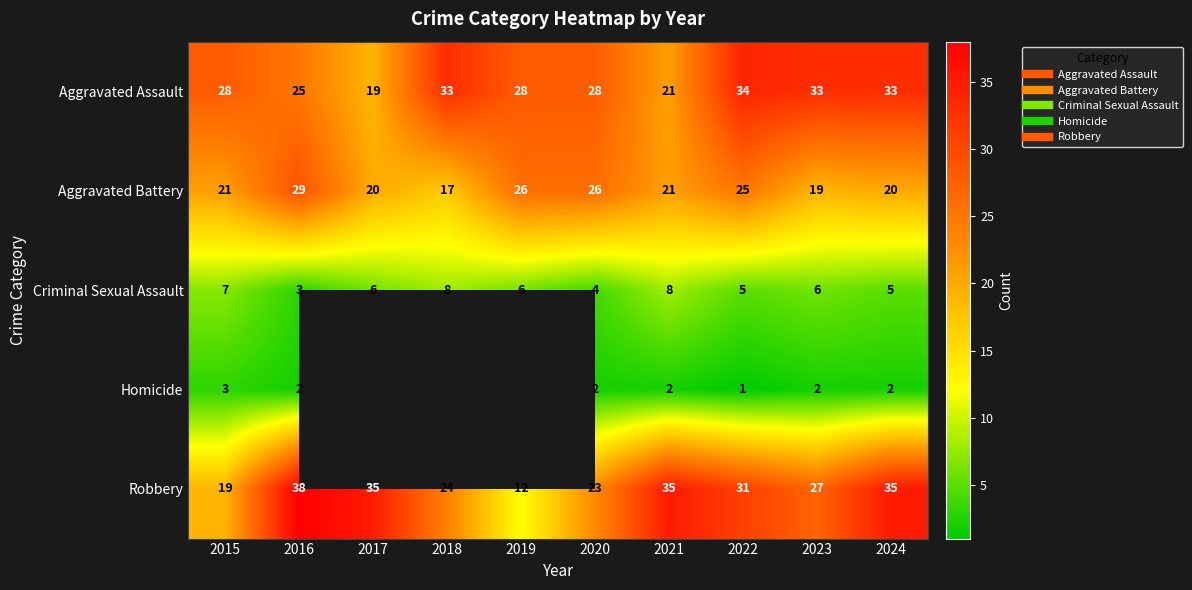

Count the Criminal Sexual Assault values in the range 5 to 7.

6